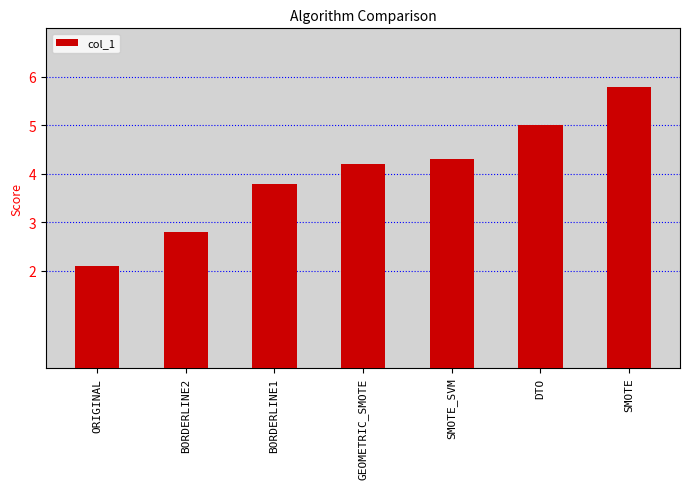

Where is the data nearest to the value 3?

BORDERLINE2